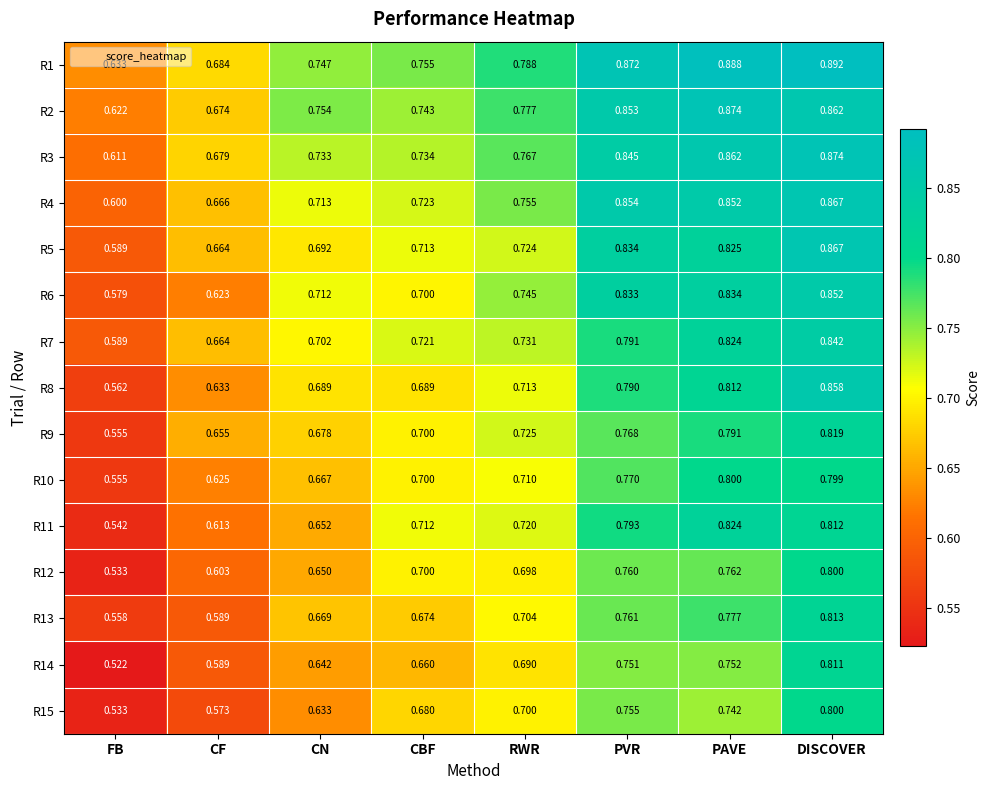

At which category is the sum across all series the highest?

DISCOVER